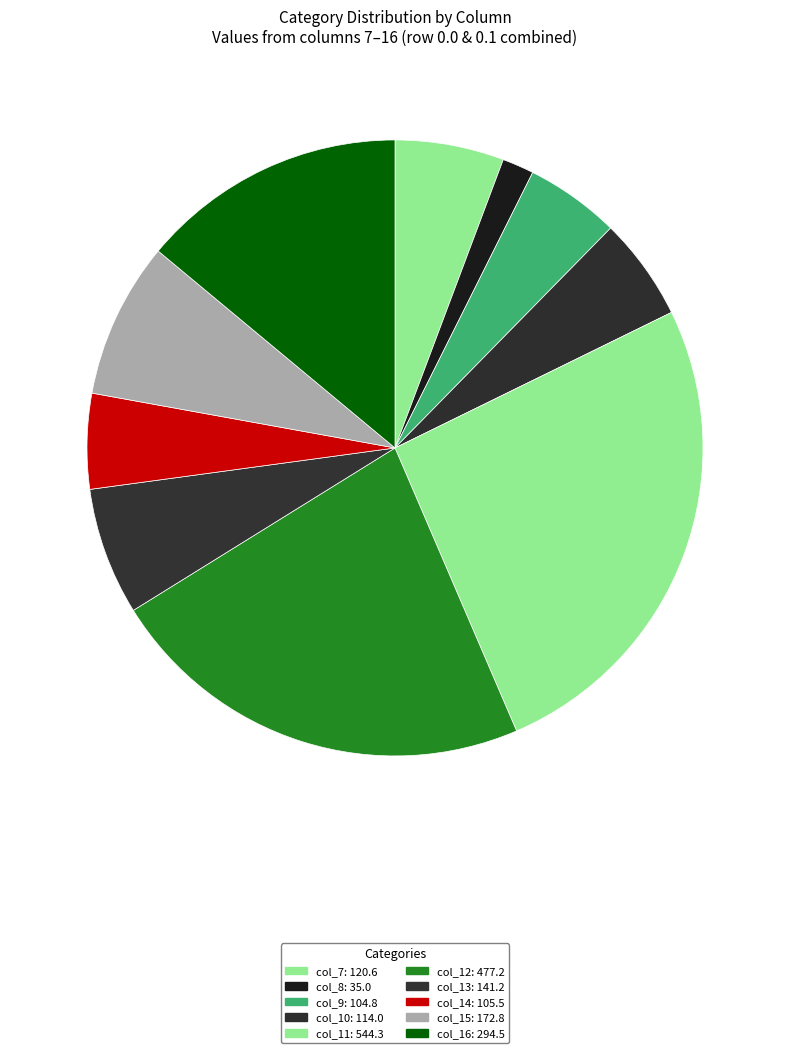

What is the total percentage of col_10 and col_9?

10.4%